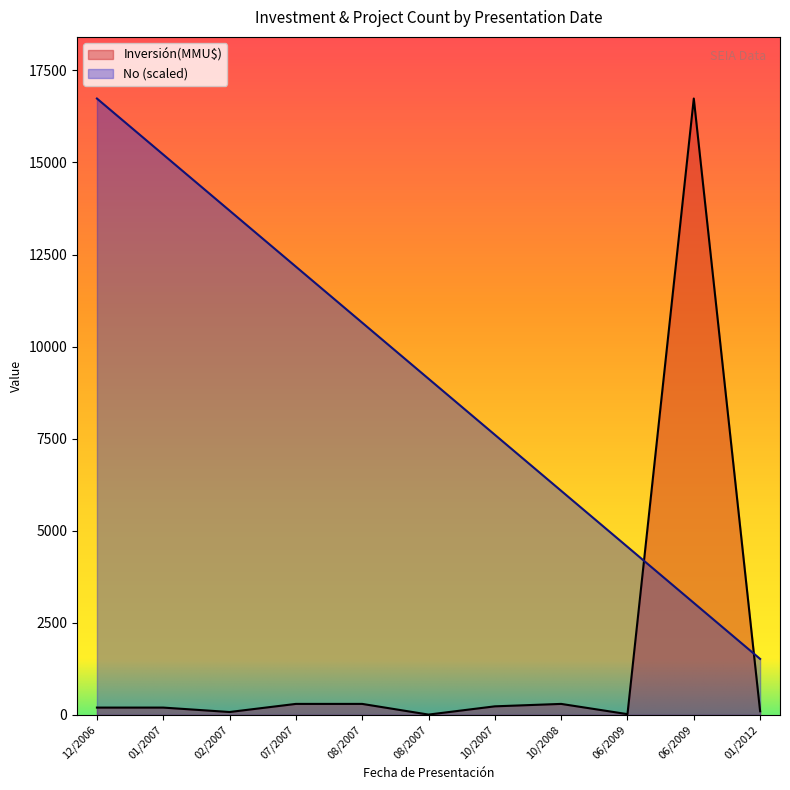

What are all the series names shown in the legend?

Inversión(MMU$), No (scaled)